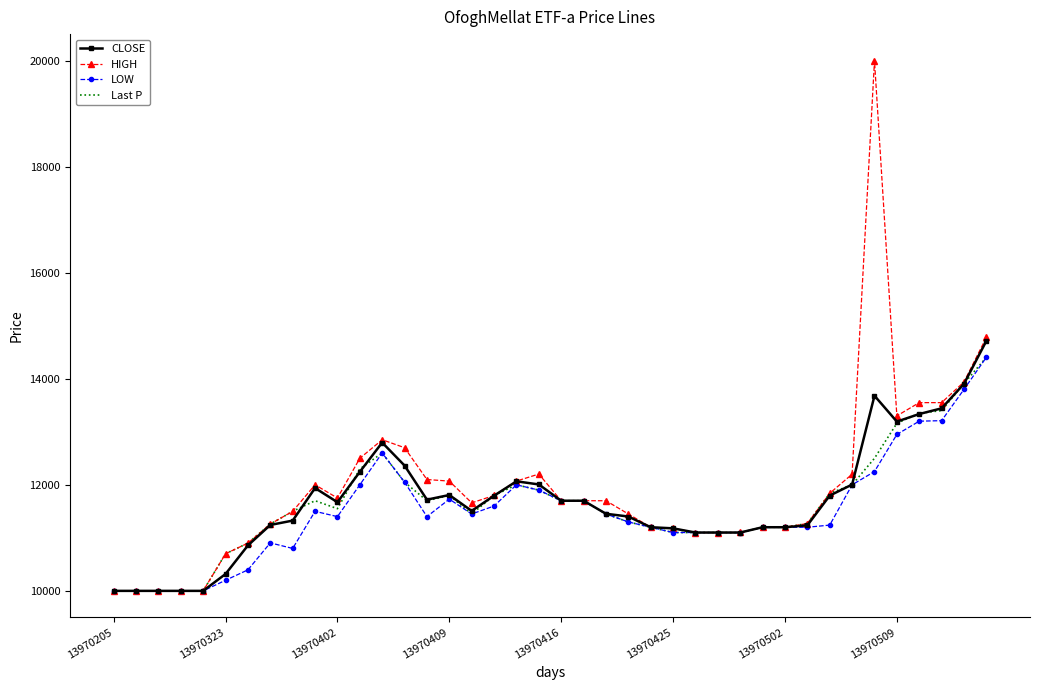

What is the lowest value of the Last P series?

10000